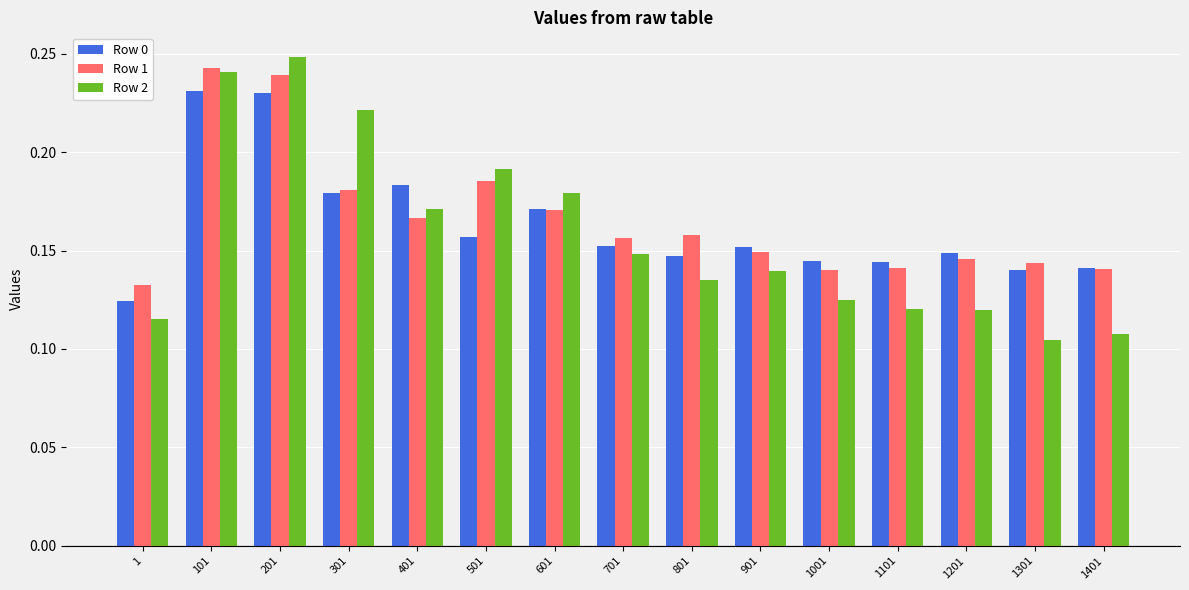

Between 201 and 1201, which series saw the biggest shift?

Row 2